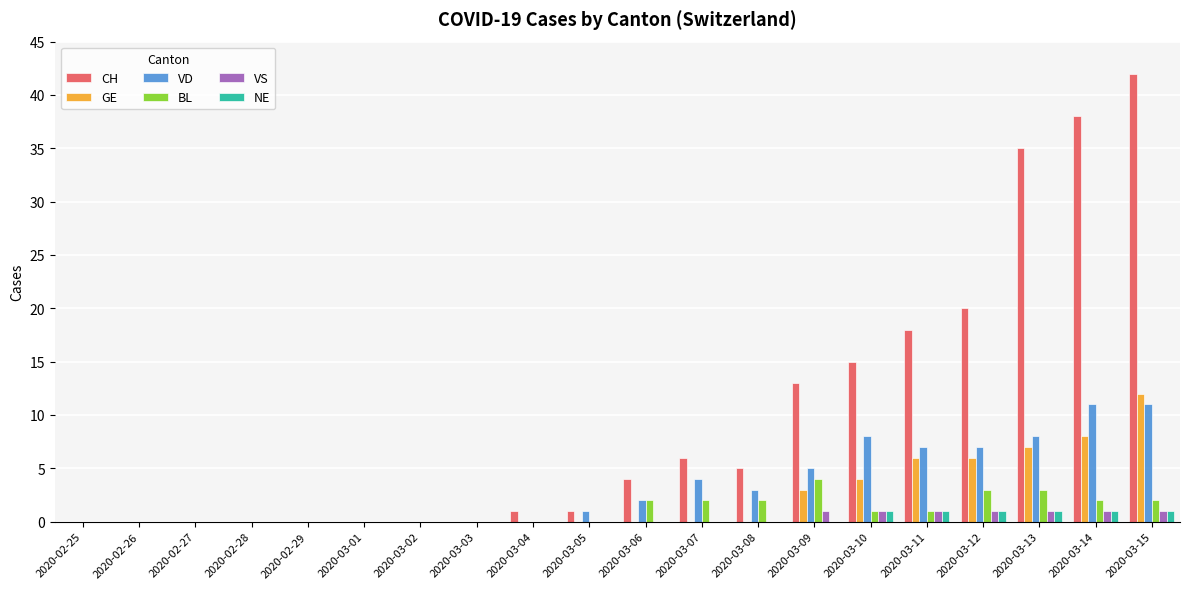

Are the bars grouped side by side (vs. stacked)?

Yes